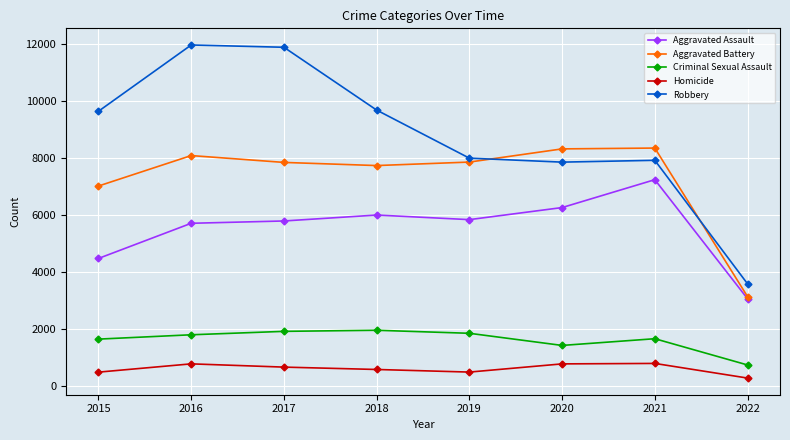

What is the value of the Aggravated Assault point at the 5th from the left?

5840